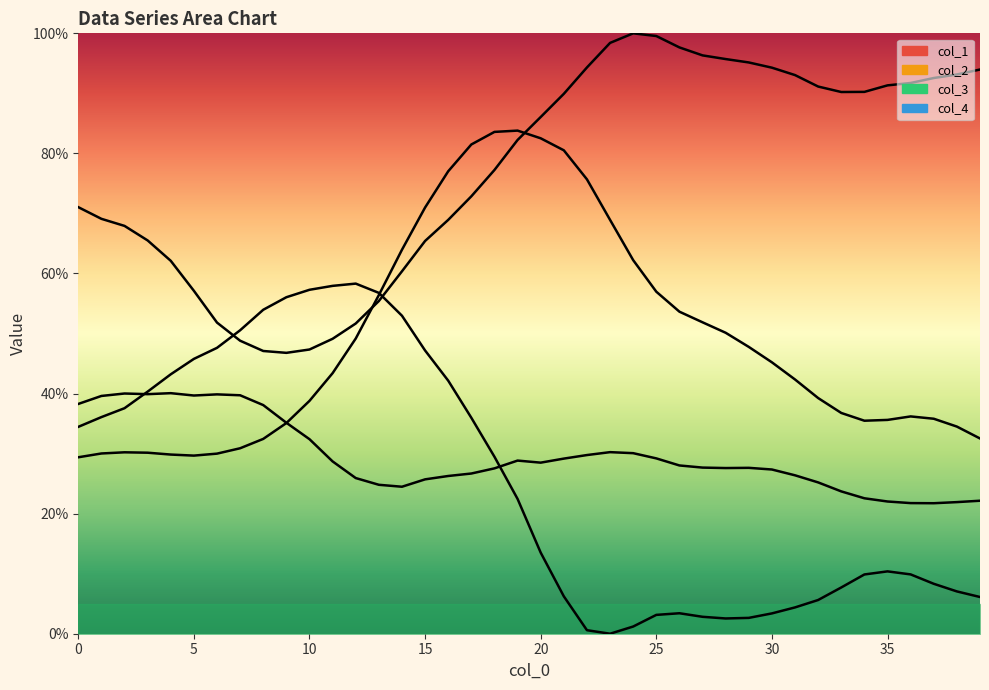

What is the difference between the highest and lowest values at 2?

37.7